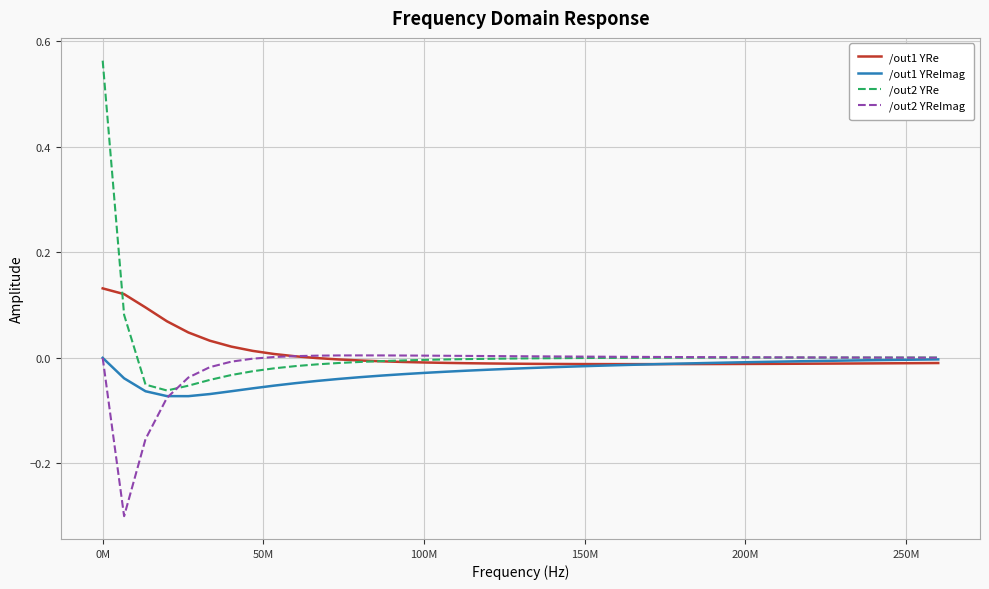

What is the smallest value displayed?

-0.3